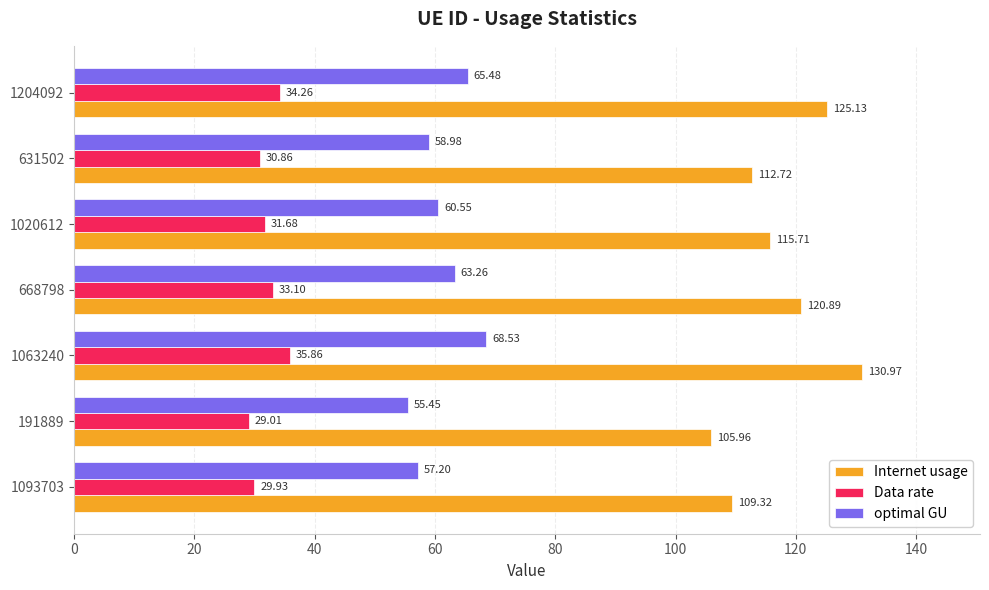

List the series in order of their overall mean, highest first.

Internet usage, optimal GU, Data rate